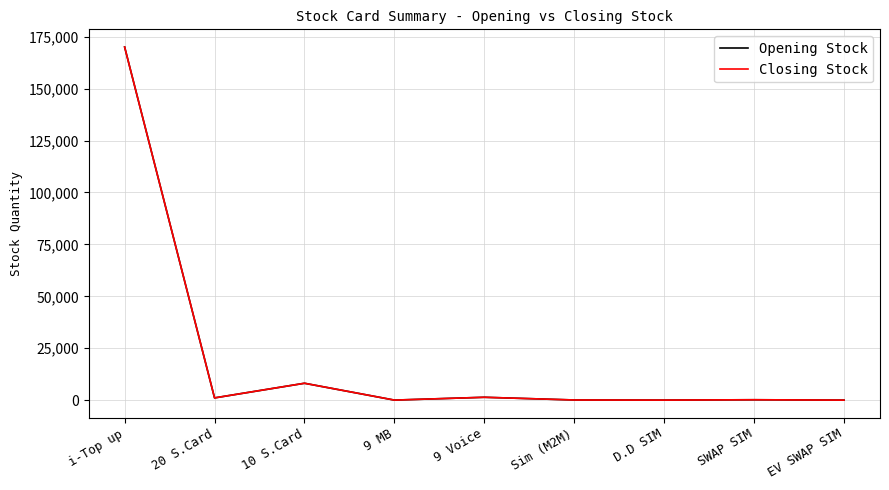

Does the chart display data point markers on the line(s)?

No